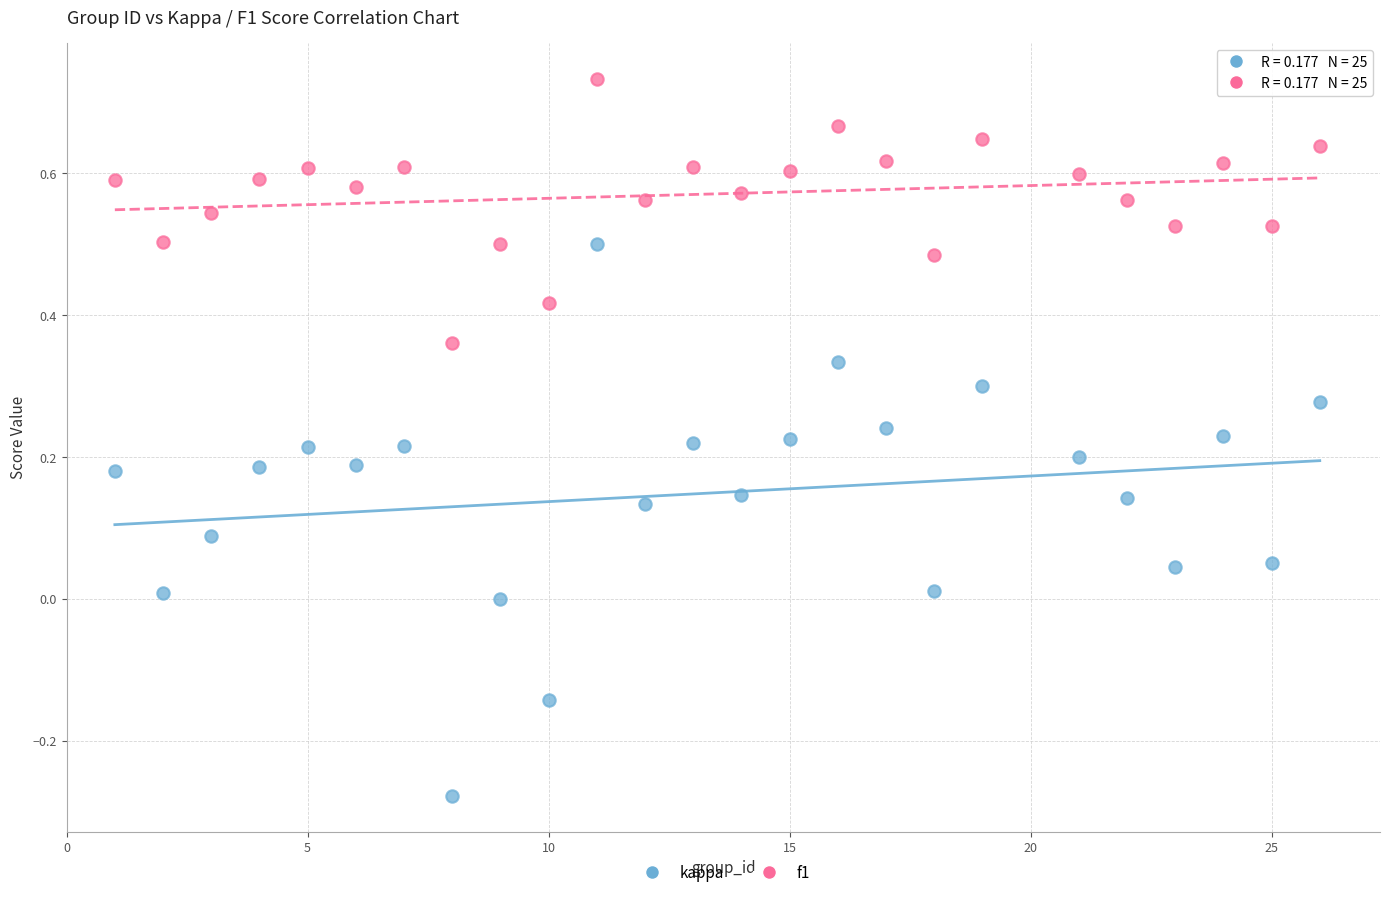

What are all the series names shown in the legend?

kappa, f1